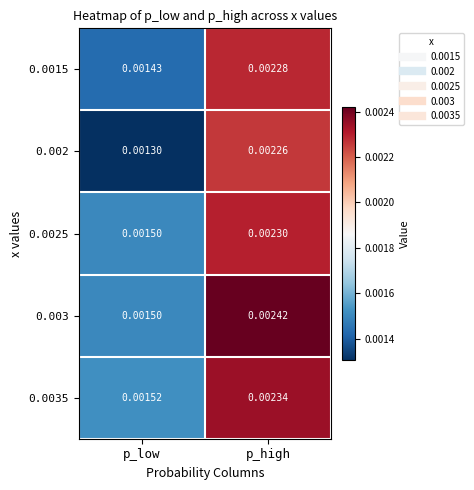

Where is 0.0015 nearest to the value 0?

p_low